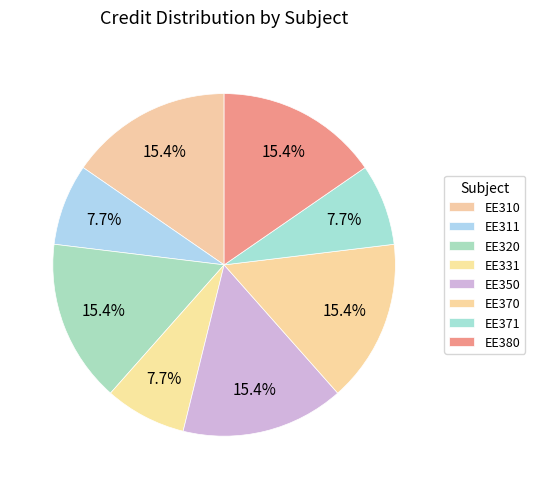

How many slices are in this pie chart?

8